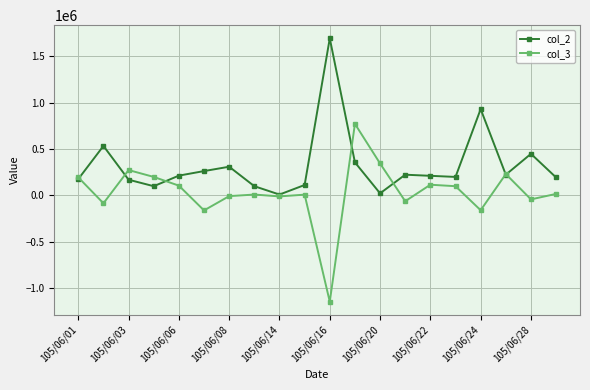

Which series has the widest spread of values?

col_3